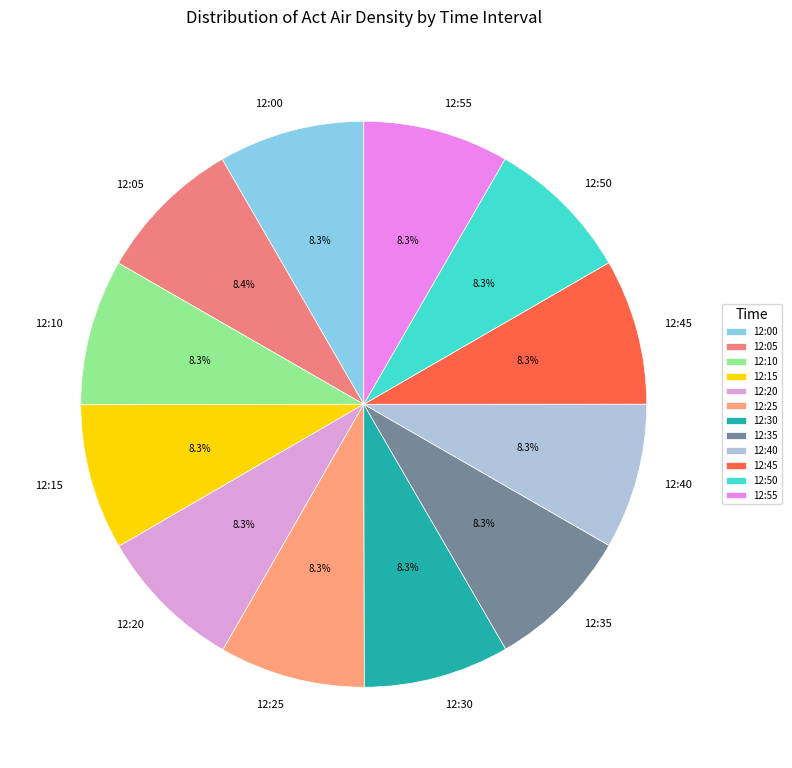

How many segments does this pie chart have?

12